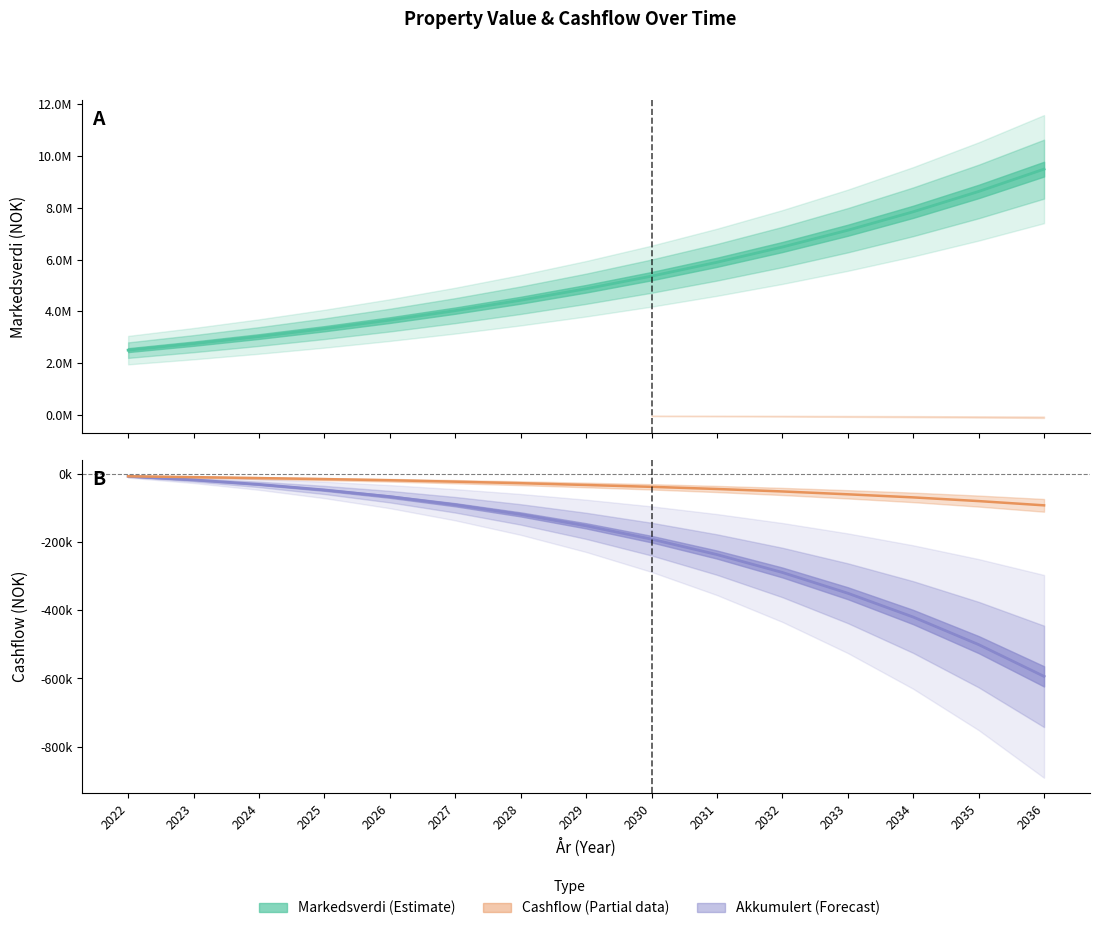

What is the sum of all Akkumulert values?

-3121935.1